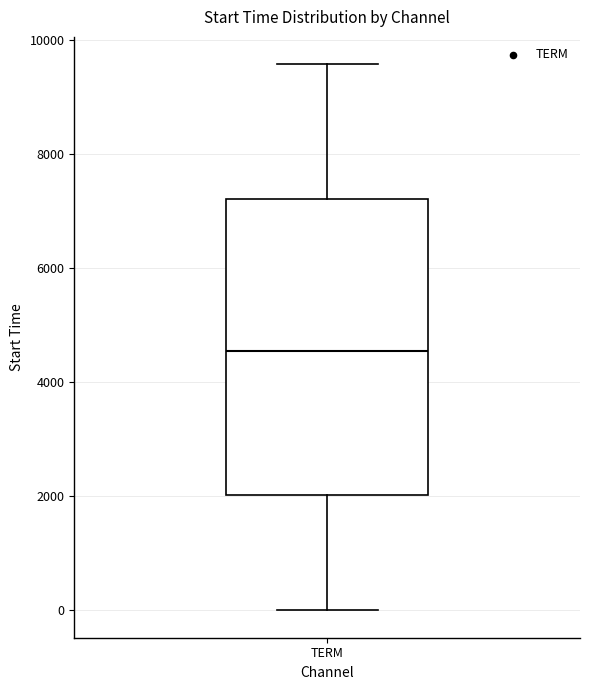

Transcribe this box plot: give where the median line is, the range the box spans, and where the two whiskers end, as read against the y-axis. The values are not printed on the chart, so give them approximately, as read against the axis.

median 4600, box 2000 to 7200, whiskers 0 to 9600